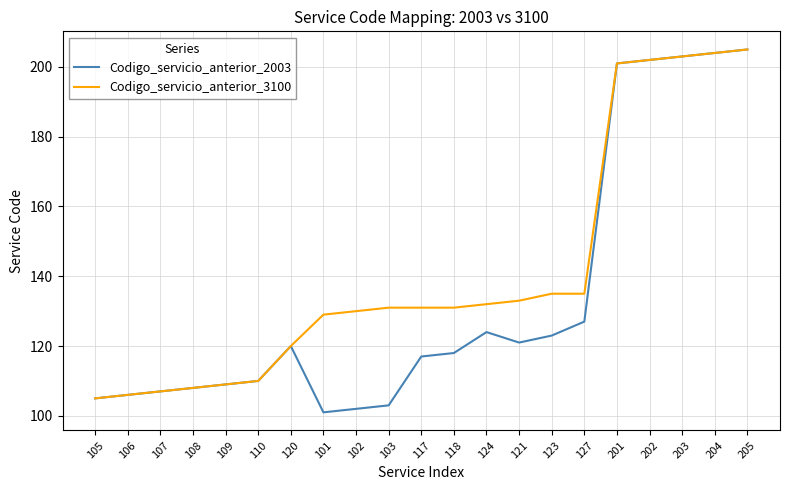

True or false: Codigo_servicio_anterior_3100 has a value of 109 at 109.

True